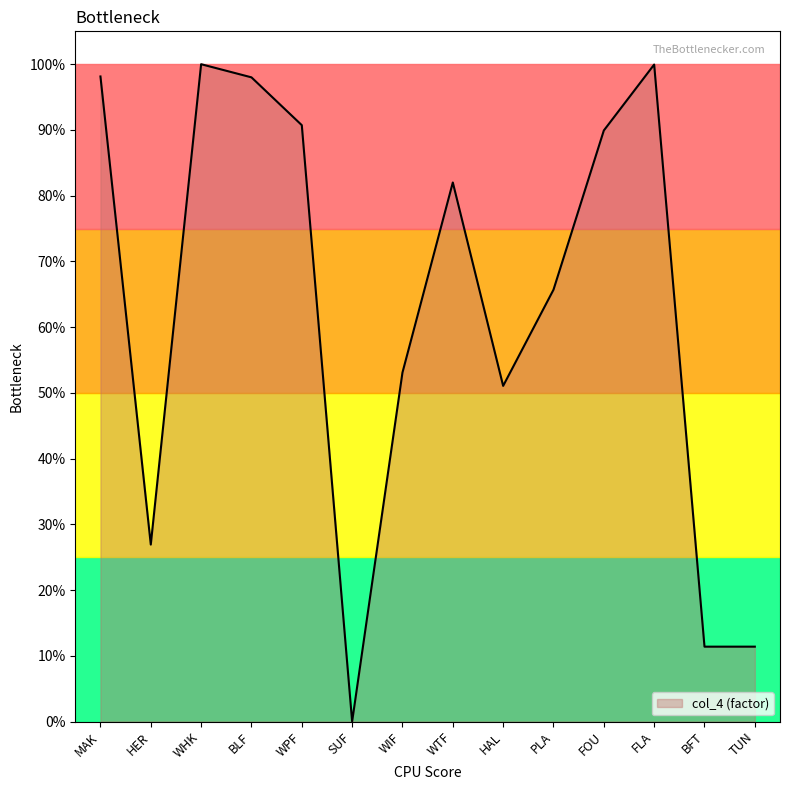

The chart shows a value of 0.7 at HAL. True or false?

False